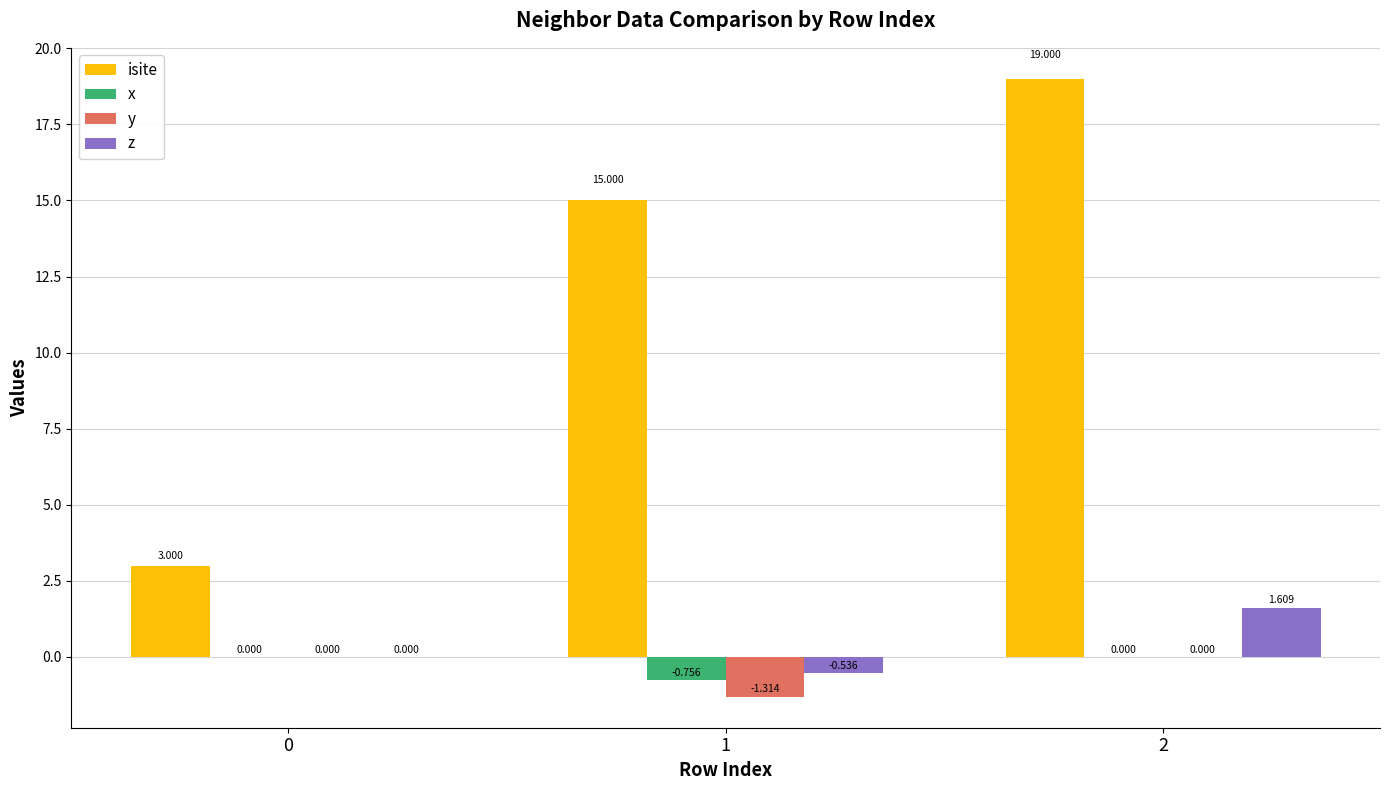

Which series has the largest total across all categories?

isite